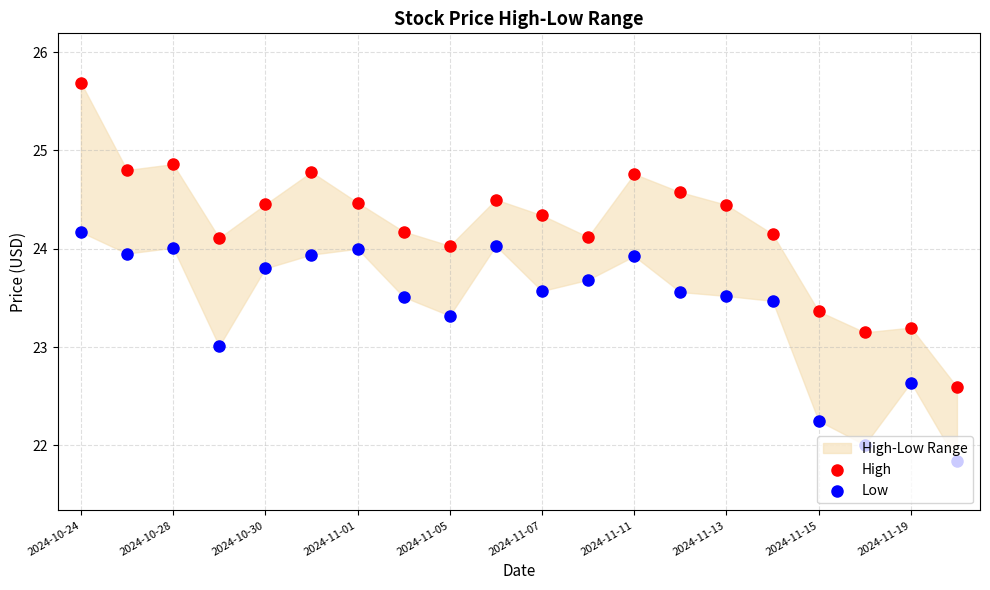

At which category is the sum across all series the highest?

2024-10-24